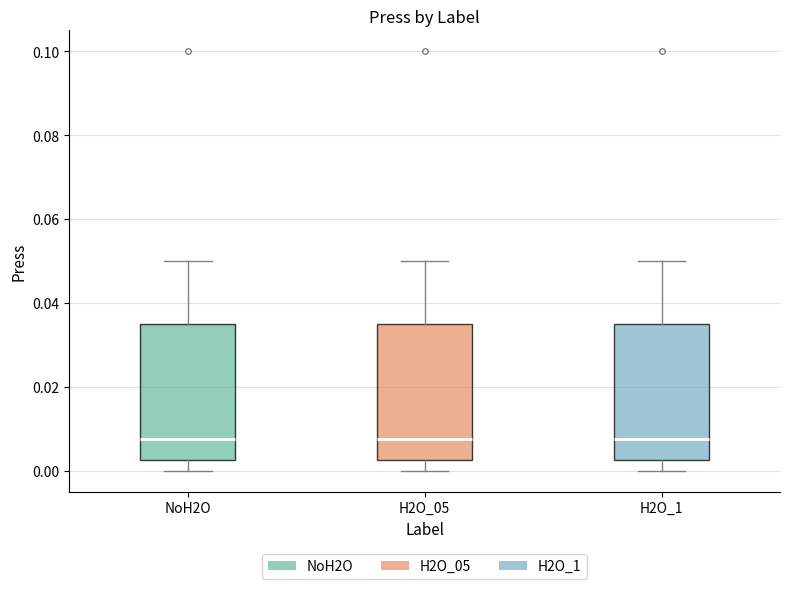

Reading left to right, transcribe this box plot: for each box, give where its median line is, the range the box spans, and where its two whiskers end, as read against the y-axis. The values are not printed on the chart, so give them approximately, as read against the axis.

NoH2O: median 0.008, box 0.002 to 0.036, whiskers 0.000 to 0.050
H2O_05: median 0.008, box 0.002 to 0.036, whiskers 0.000 to 0.050
H2O_1: median 0.008, box 0.002 to 0.036, whiskers 0.000 to 0.050